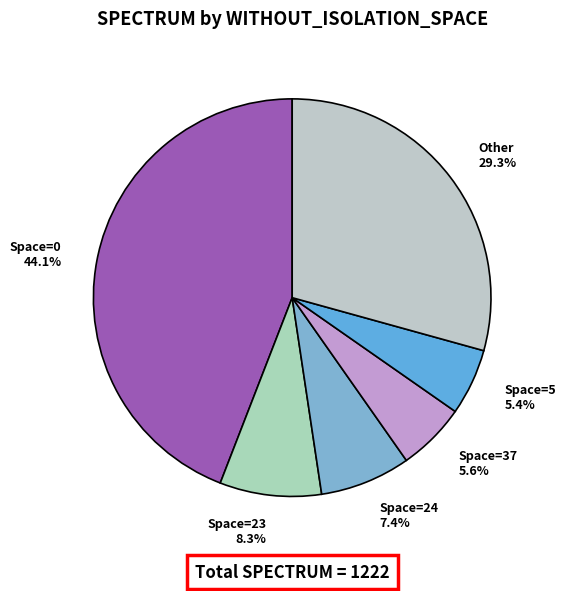

Which has a higher value, Space=37 or Space=24?

Space=24